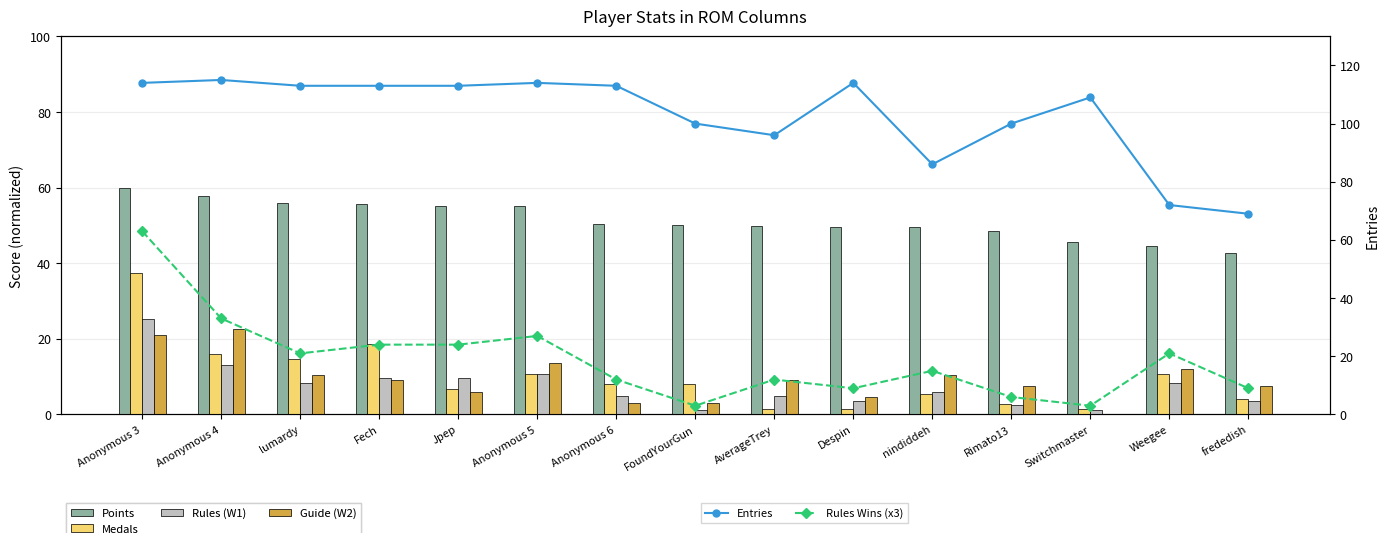

Reading right to left, what are all the values shown in this chart?

Points: 42.7	44.6	45.6	48.4	49.6	49.7	49.7	50.2	50.4	55.1	55.1	55.6	55.8	57.7	60.0
Medals: 4.0	10.7	1.3	2.7	5.3	1.3	1.3	8.0	8.0	10.7	6.7	18.7	14.7	16.0	37.3
Rules (W1): 3.6	8.4	1.2	2.4	6.0	3.6	4.8	1.2	4.8	10.8	9.6	9.6	8.4	13.2	25.2
Guide (W2): 7.5	12.0	0.0	7.5	10.5	4.5	9.0	3.0	3.0	13.5	6.0	9.0	10.5	22.5	21.0
Entries: 69.0	72.0	109.0	100.0	86.0	114.0	96.0	100.0	113.0	114.0	113.0	113.0	113.0	115.0	114.0
Rules Wins (x3): 9.0	21.0	3.0	6.0	15.0	9.0	12.0	3.0	12.0	27.0	24.0	24.0	21.0	33.0	63.0